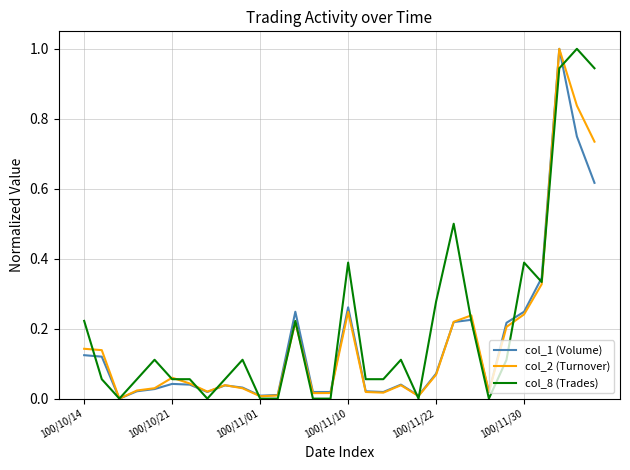

Which series has the largest total across all categories?

col_8 (Trades)